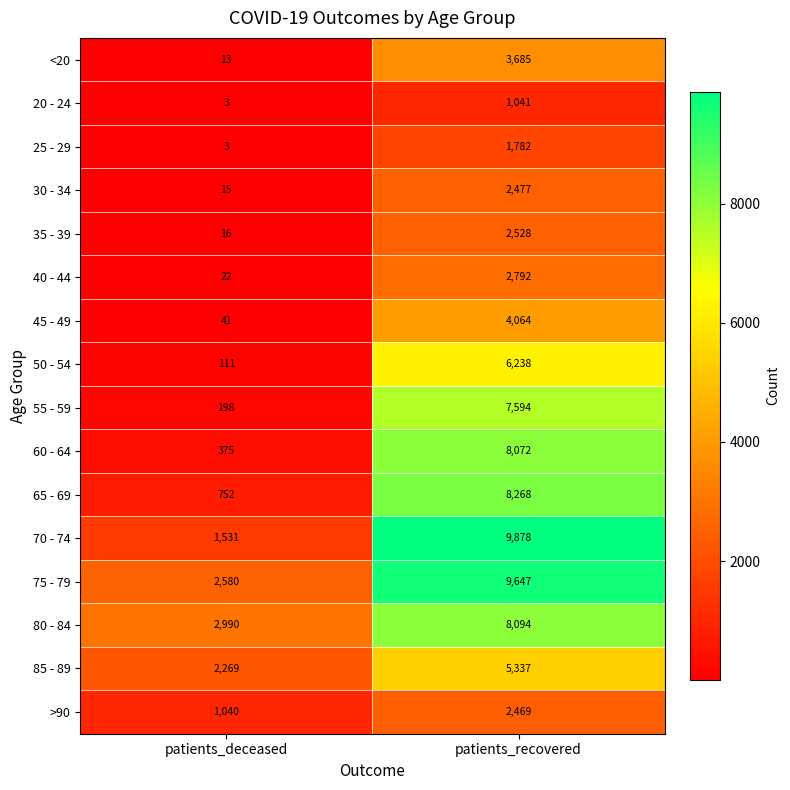

Rank the series by their maximum value, from highest to lowest.

70 - 74, 75 - 79, 65 - 69, 80 - 84, 60 - 64, 55 - 59, 50 - 54, 85 - 89, 45 - 49, <20, 40 - 44, 35 - 39, 30 - 34, >90, 25 - 29, 20 - 24